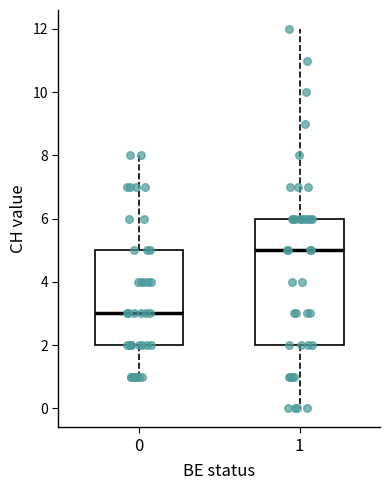

Where is the lower edge of the box at x = 0 on the y-axis? The values are not printed on the chart, so give them approximately, as read against the axis.

2